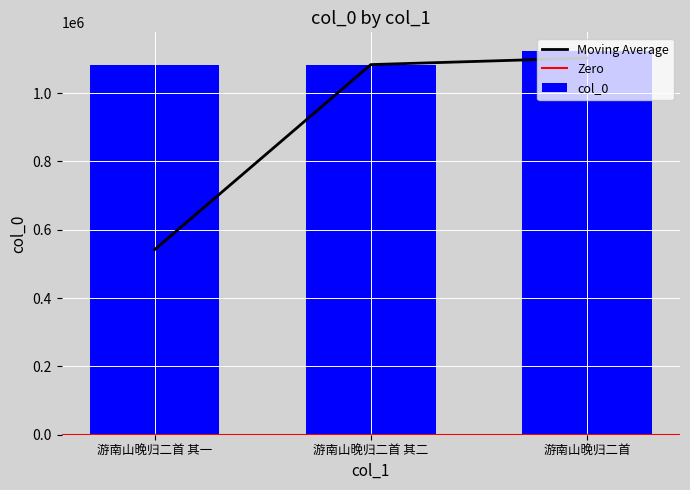

Which category has the lowest value across all series?

游南山晚归二首 其一